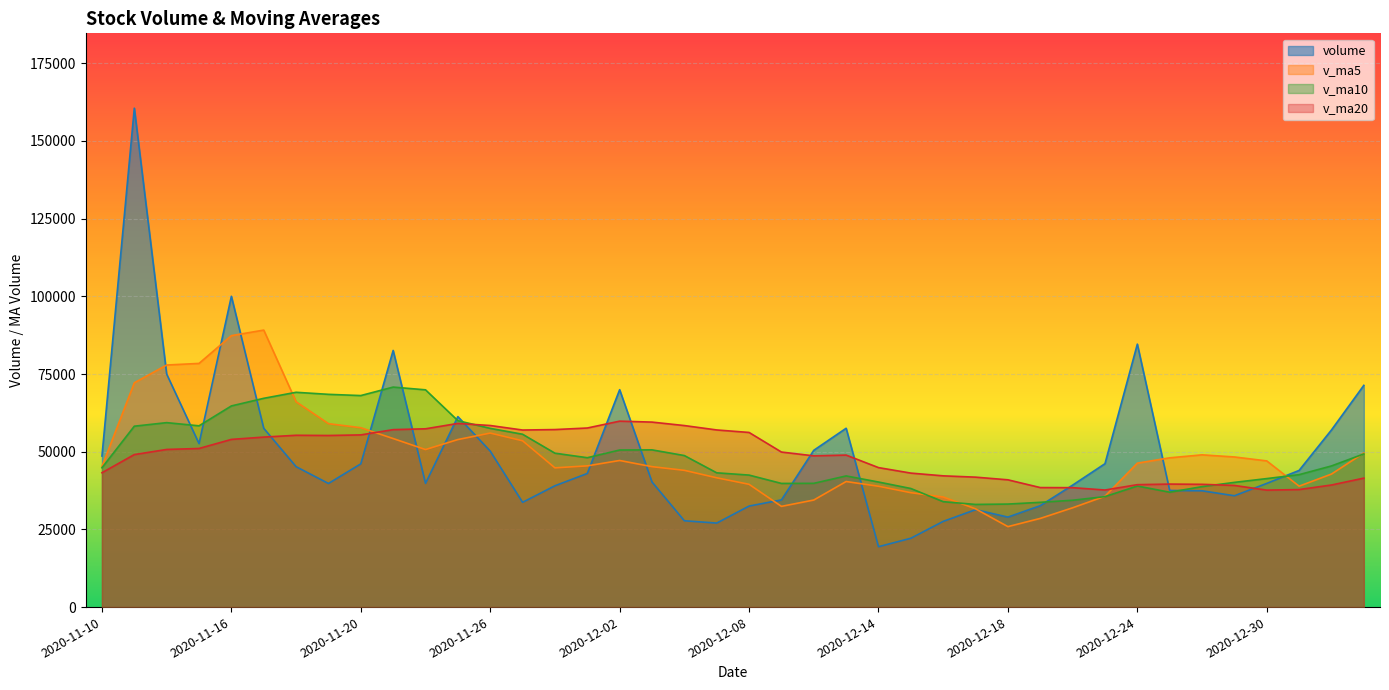

The value of v_ma20 at 2020-12-08 is 56198.6. True or false?

True